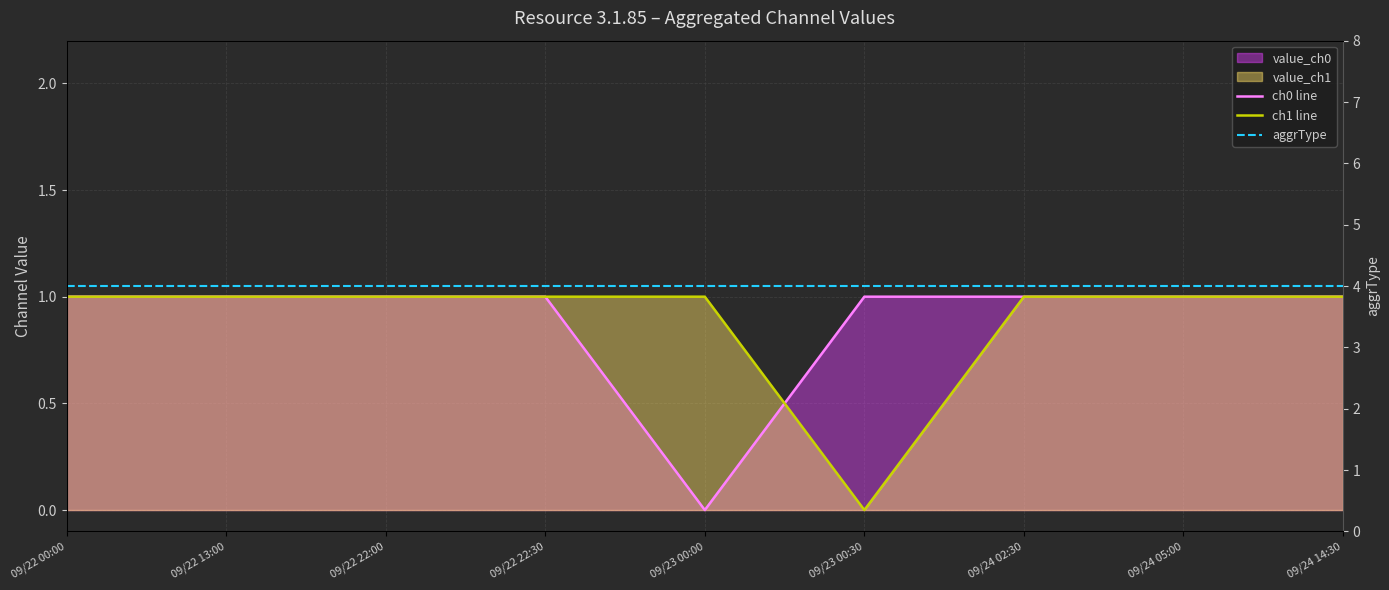

At which label does ch0 line reach its peak?

09/22 00:00